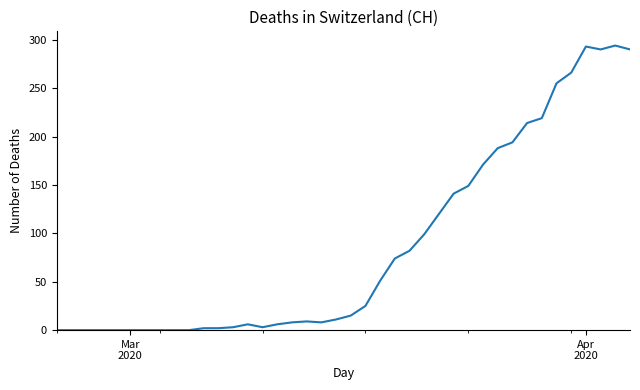

What is the maximum value shown in the chart?

294